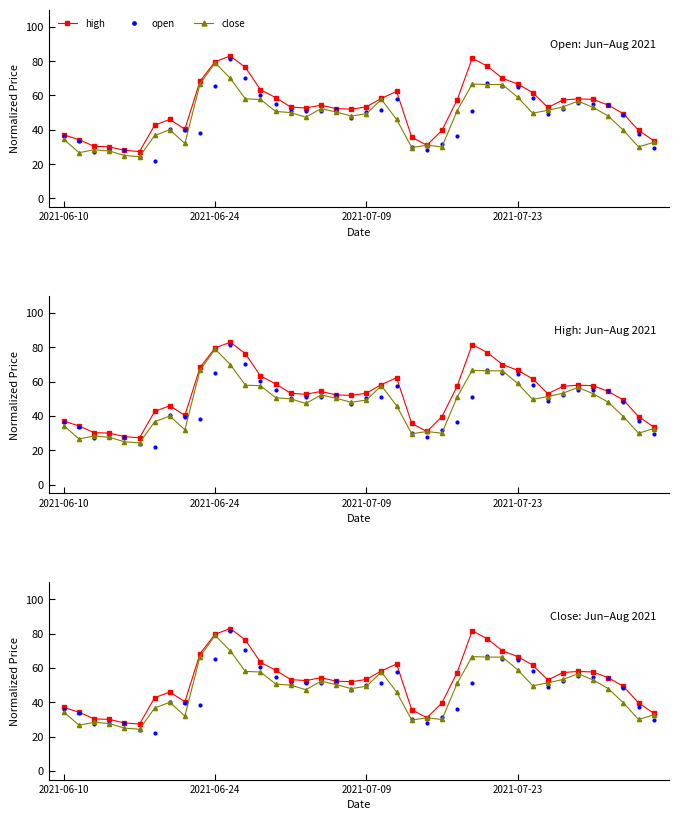

Which has a higher value, 8 or 29?

29